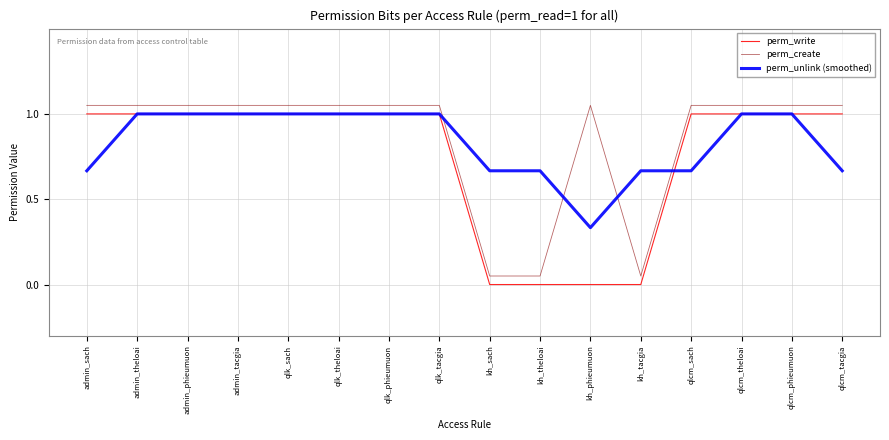

The value of perm_unlink (smoothed) at qlcm_sach is 0.1. True or false?

False